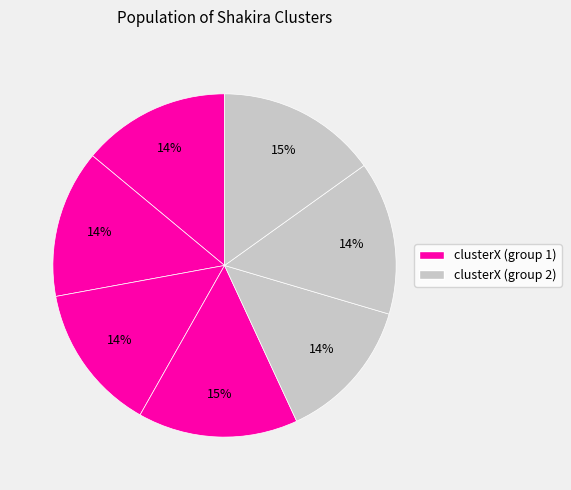

Count the number of slices in the pie.

7